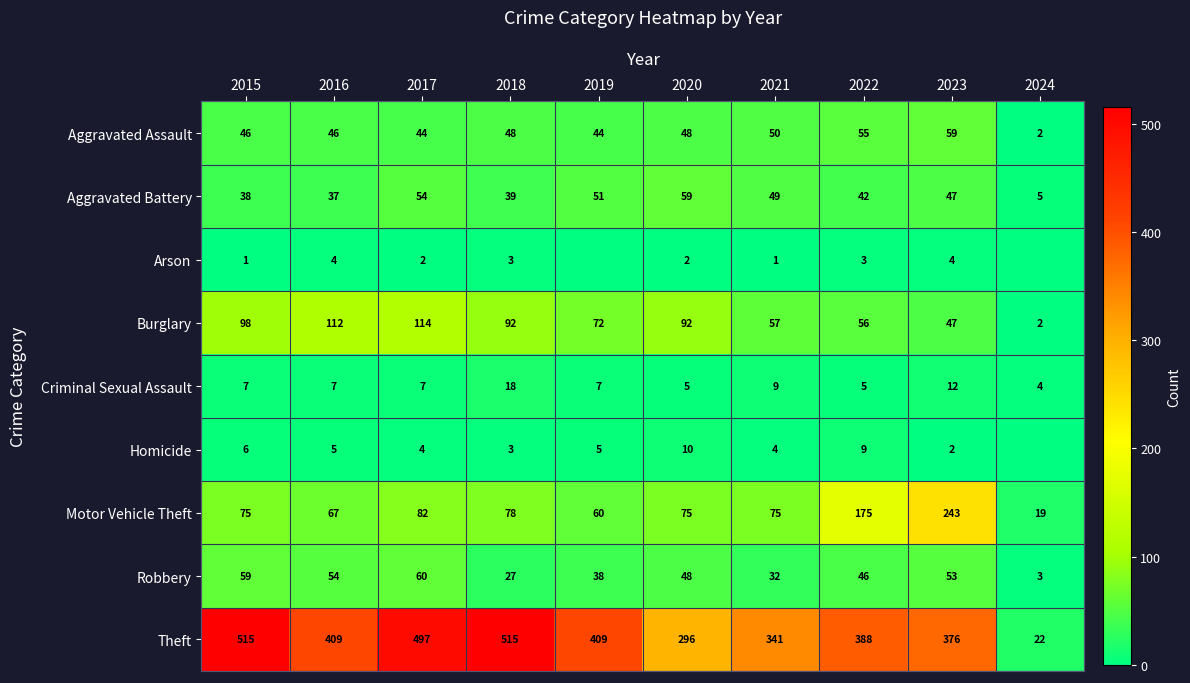

Between 2018 and 2023, which is larger?

2023